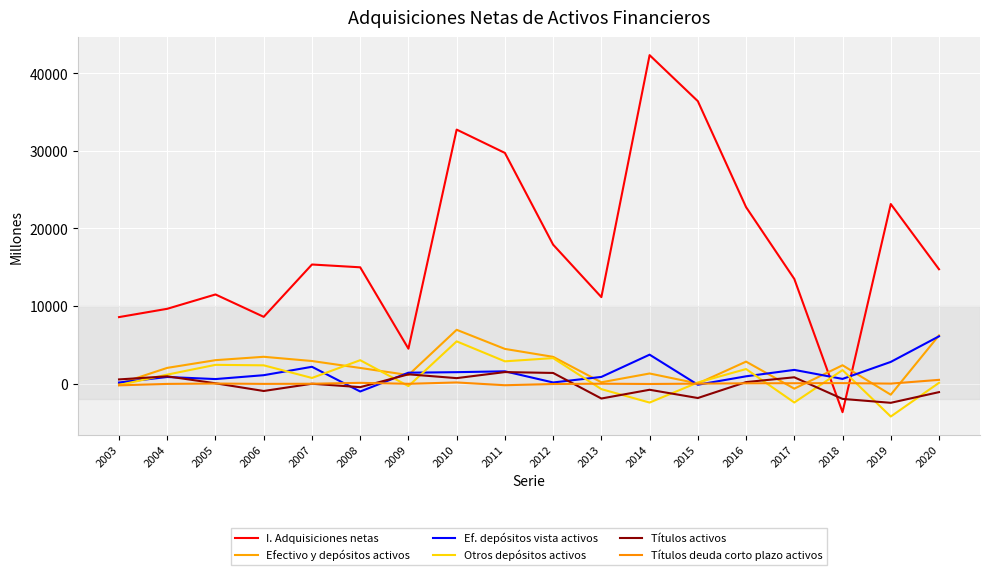

The Títulos activos series shows -935 at 2006. True or false?

True